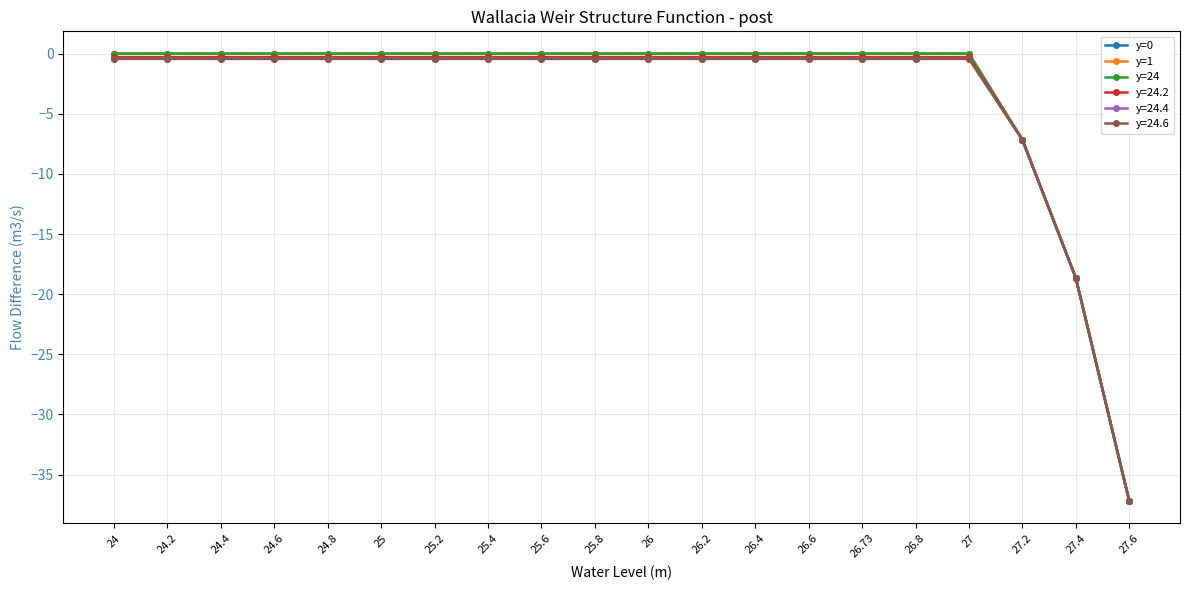

Is this an area chart (filled region under the line)?

No